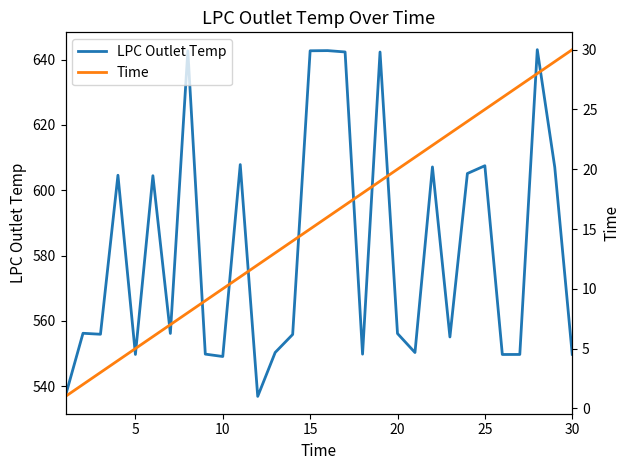

True or false: Time and LPC Outlet Temp intersect in this chart.

False